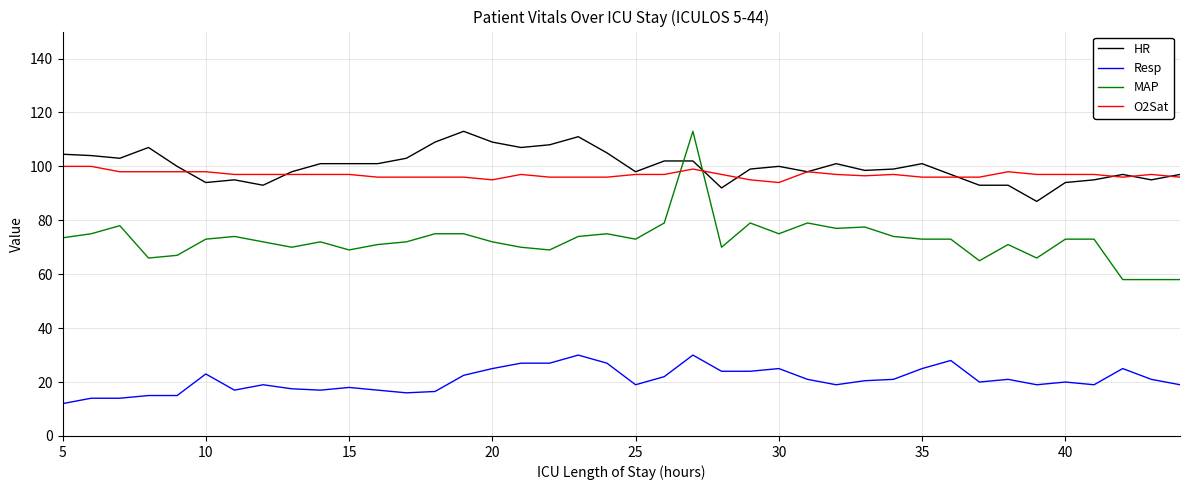

True or false: MAP and Resp cross at least once.

False